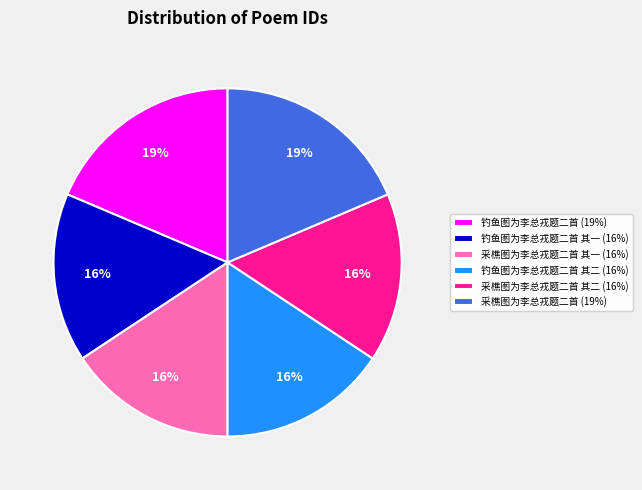

What is the ratio of the value at 采樵图为李总戎题二首 (19%) to the value at 采樵图为李总戎题二首 其一 (16%)?

1.2